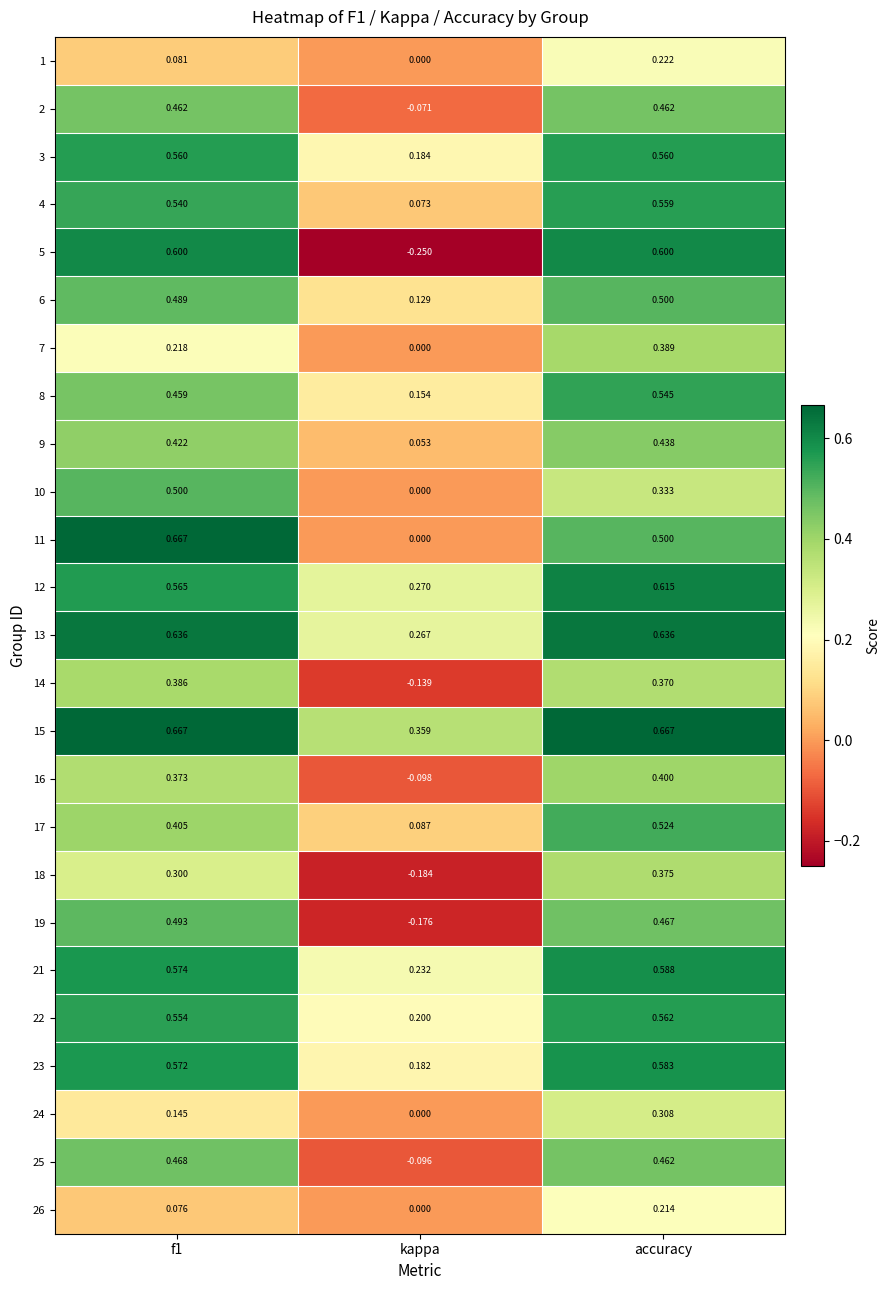

Where is 23 nearest to the value 0?

kappa